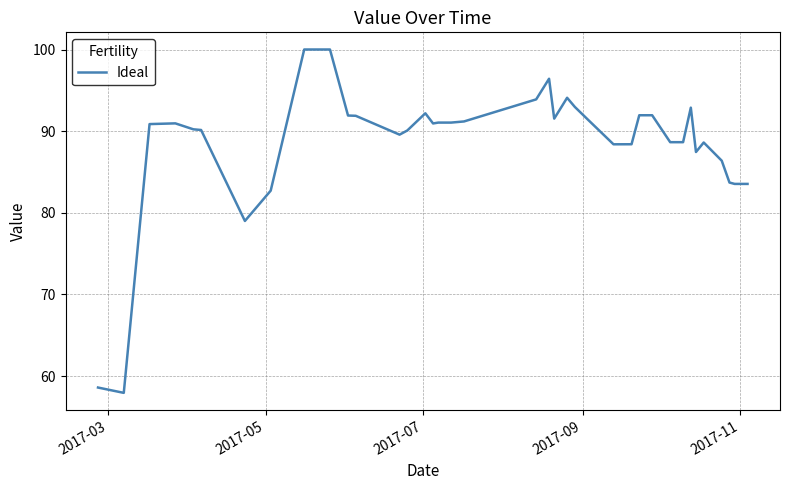

What is the difference between the maximum and minimum values?

42.1